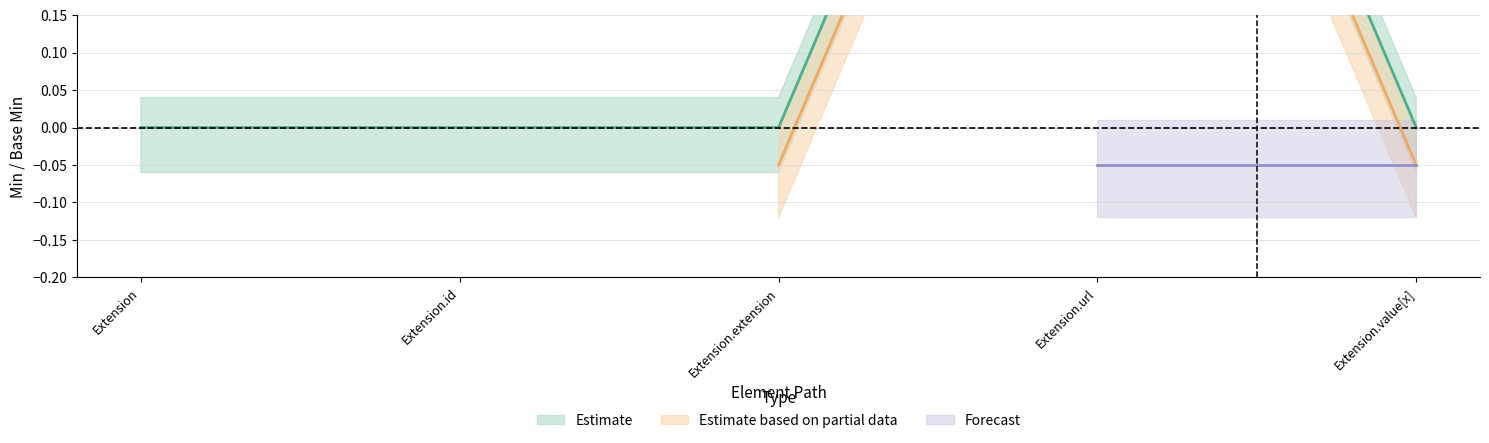

What is the label of the 1st point from the left?

Extension